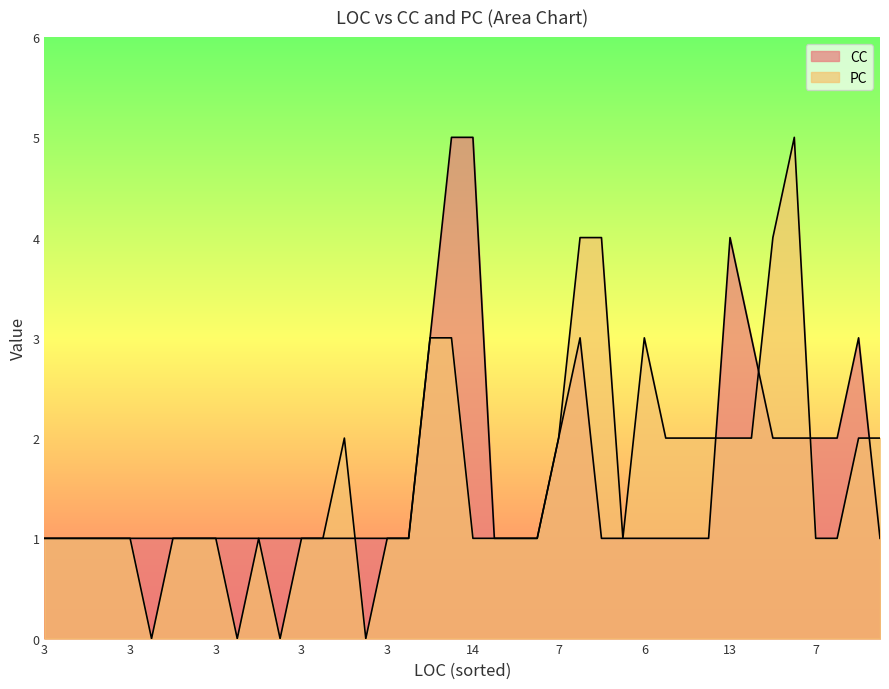

Which series has the widest spread of values?

PC